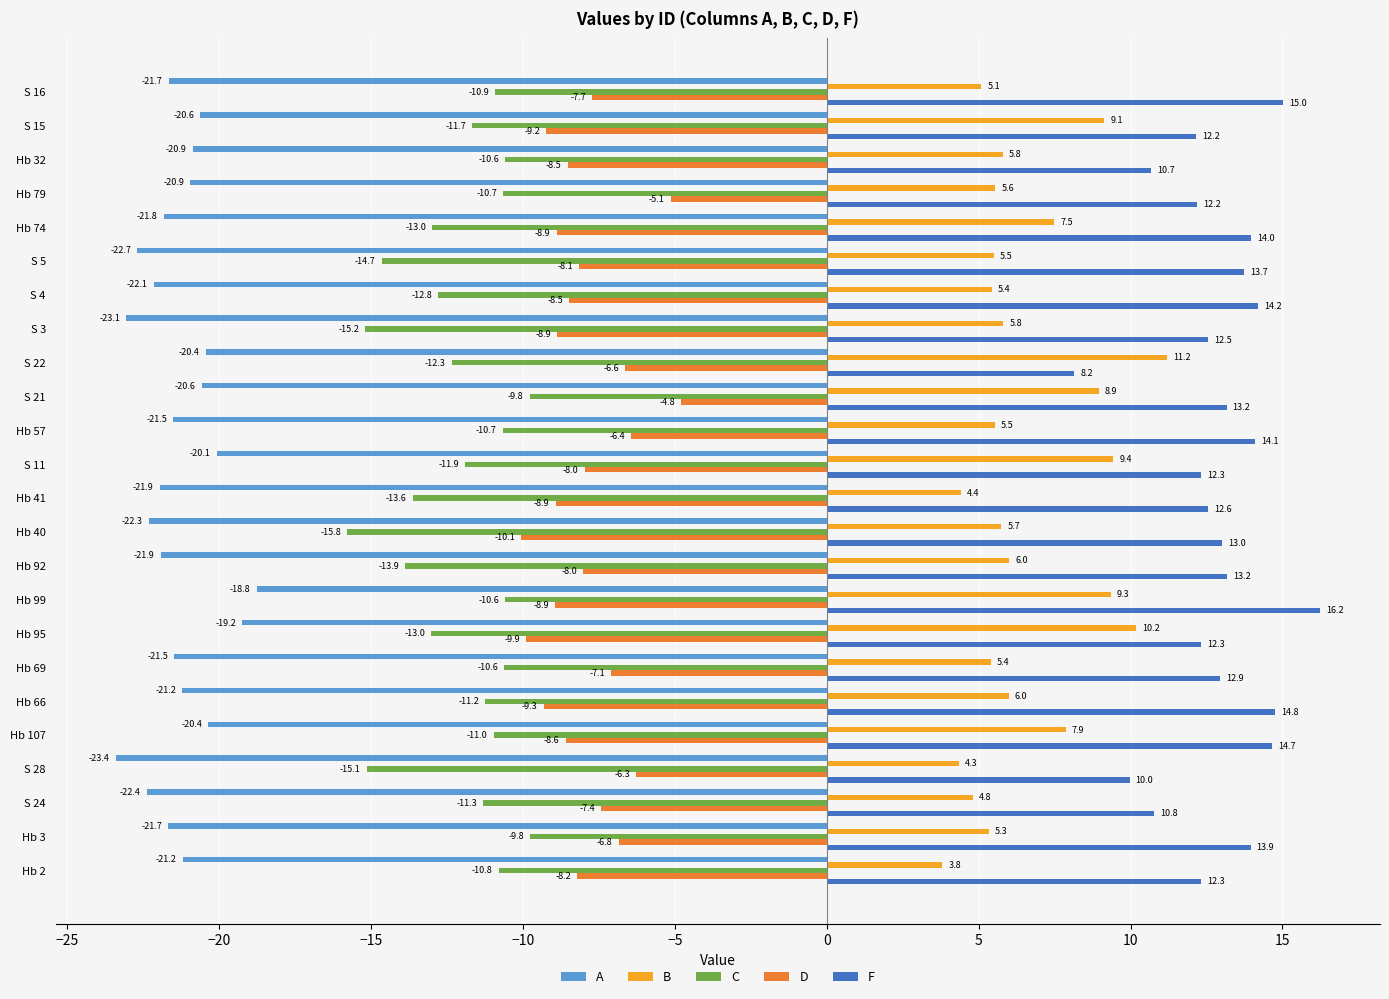

Which category has the highest value in the F series?

Hb 99